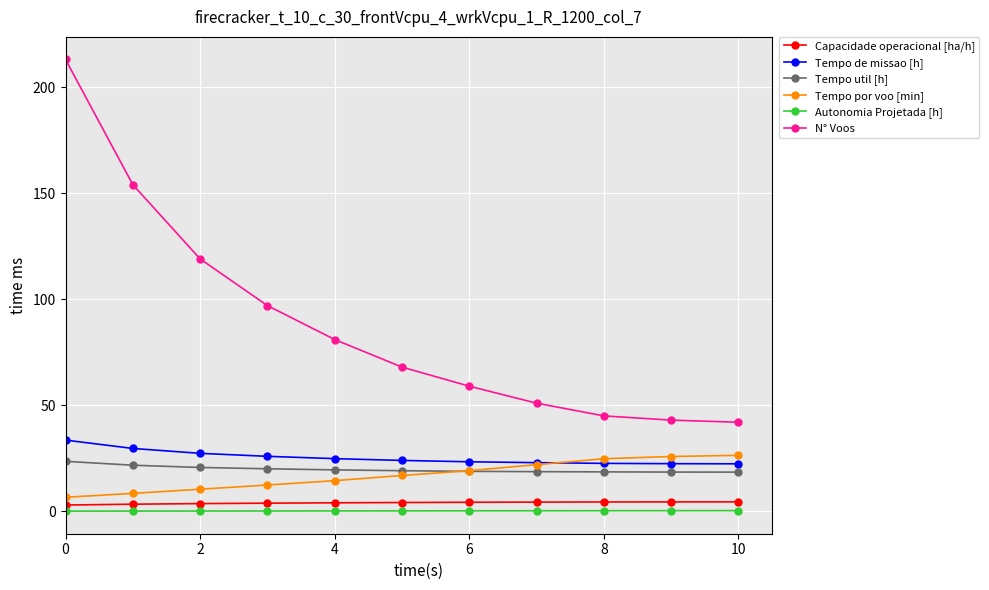

What is the maximum value for Tempo de missao [h]?

33.6